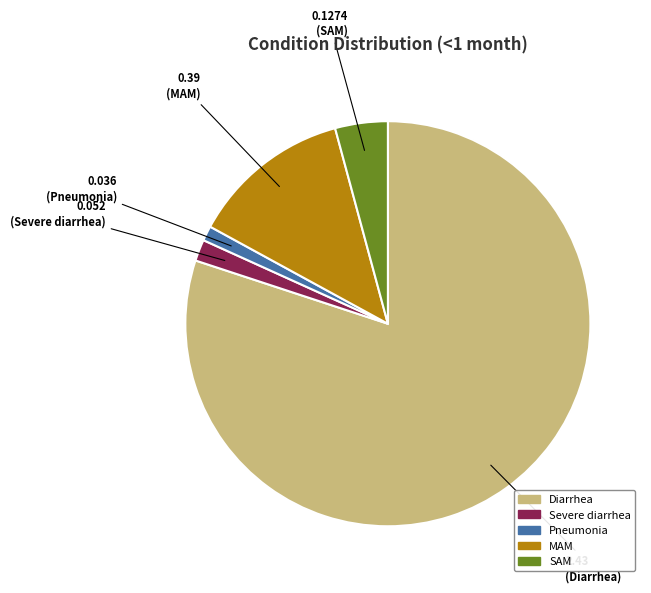

Is there a majority slice in this chart?

Yes